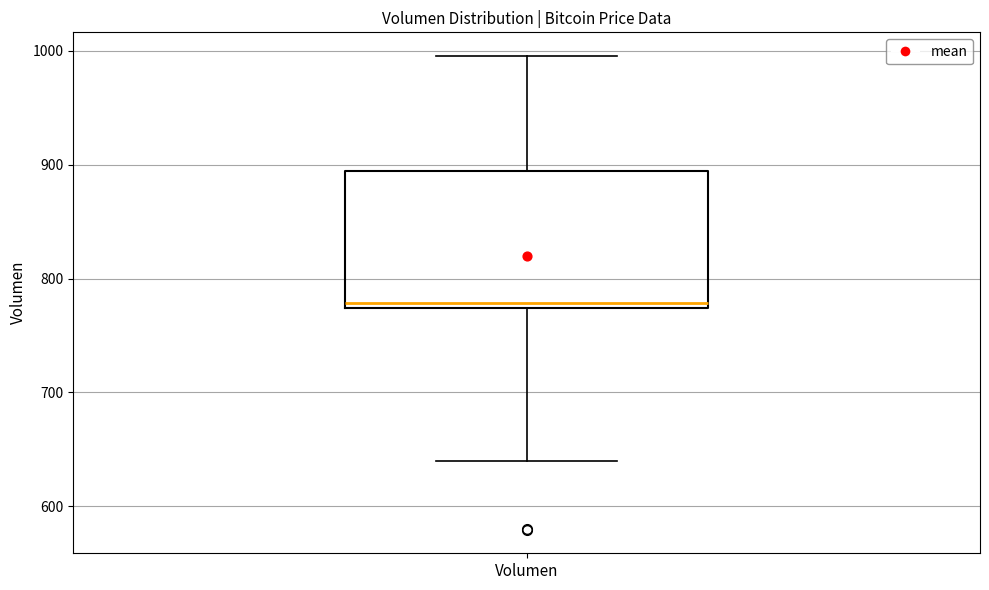

Where does the lower whisker of the box for Volumen end on the y-axis? The values are not printed on the chart, so give them approximately, as read against the axis.

640